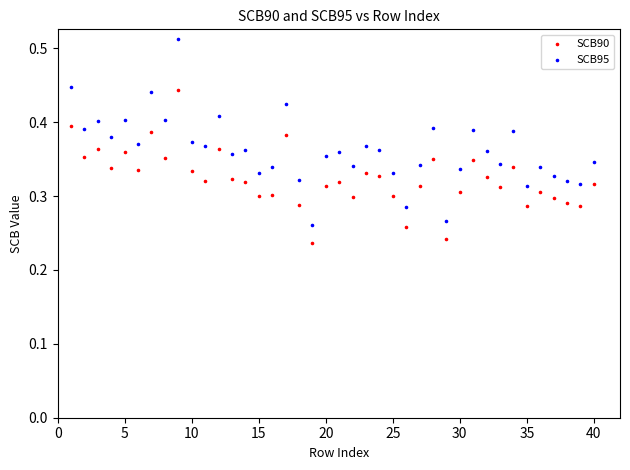

Which series contains the lowest Y value?

SCB90